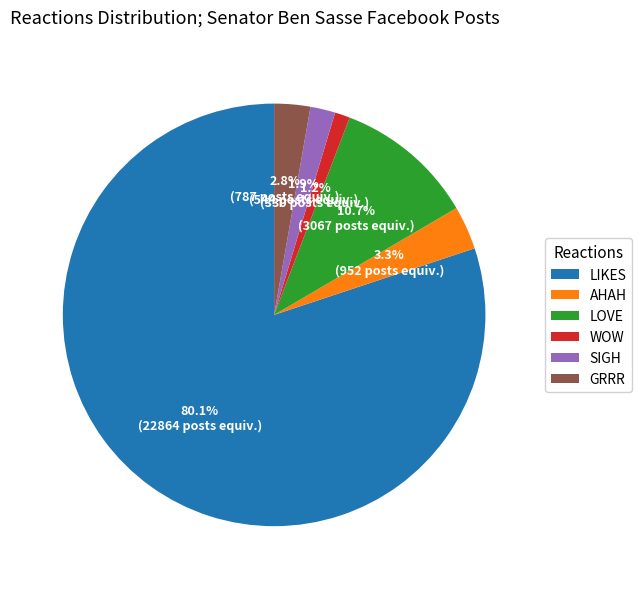

Which category has the smallest portion of the pie?

WOW